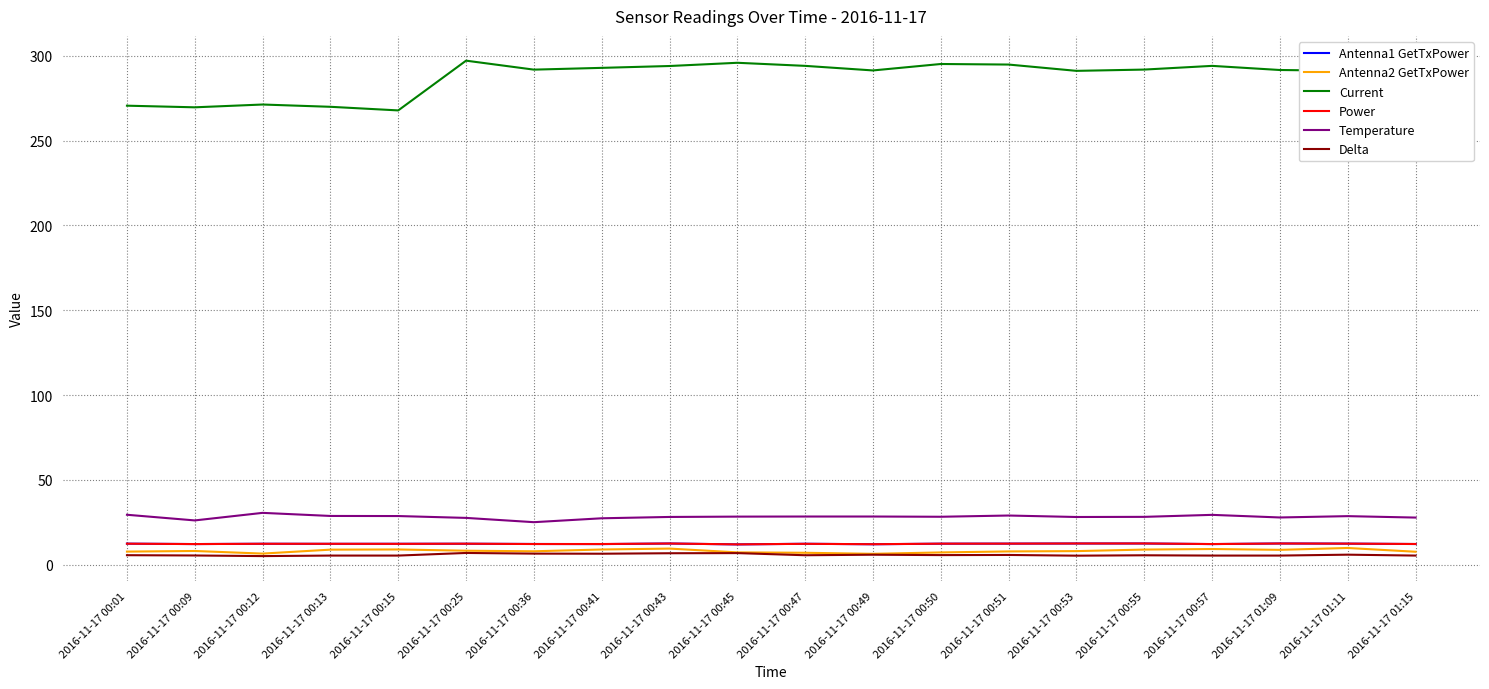

How many lines are shown in the chart?

6